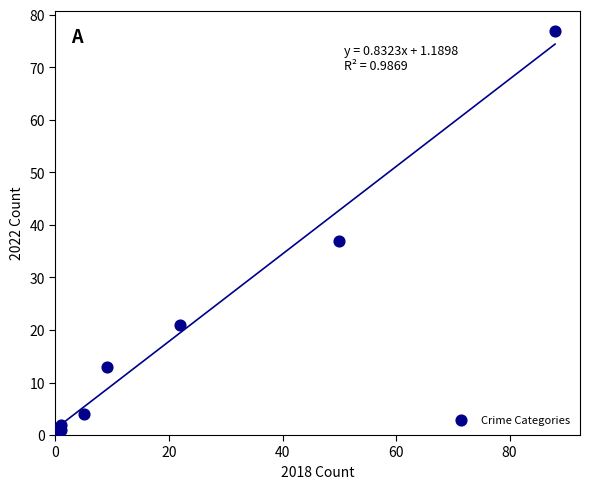

What is the range of X values (max minus min)?

88